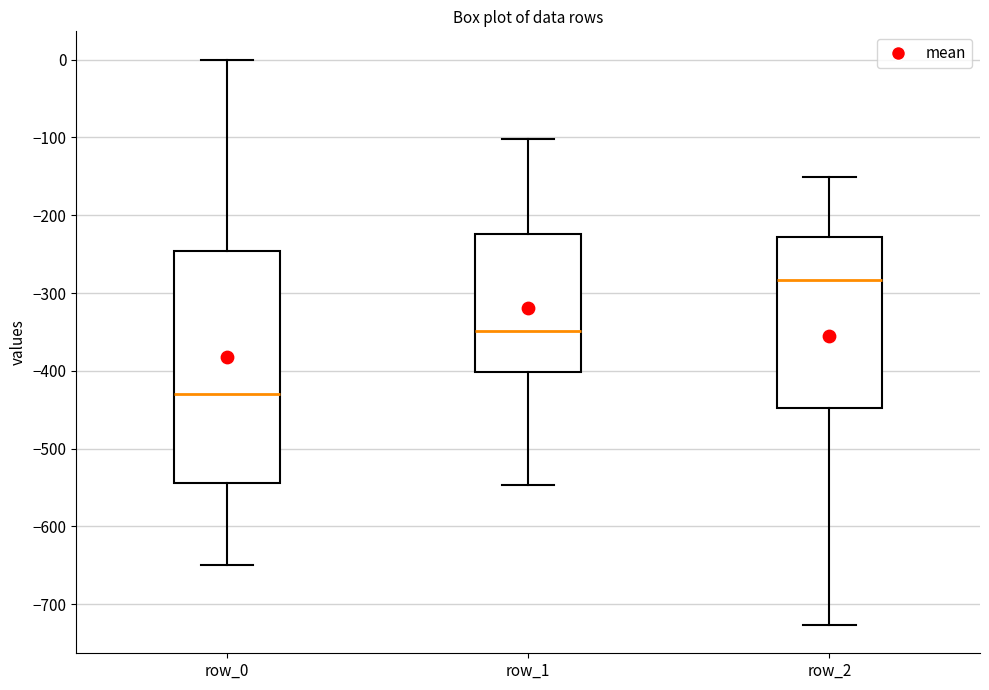

Reading left to right, read every box against the y-axis: the position of its median line, the range the box covers, and the ends of its whiskers. The values are not printed on the chart, so give them approximately, as read against the axis.

row_0: median -430, box -540 to -250, whiskers -650 to 0
row_1: median -350, box -400 to -220, whiskers -550 to -100
row_2: median -280, box -450 to -230, whiskers -730 to -150